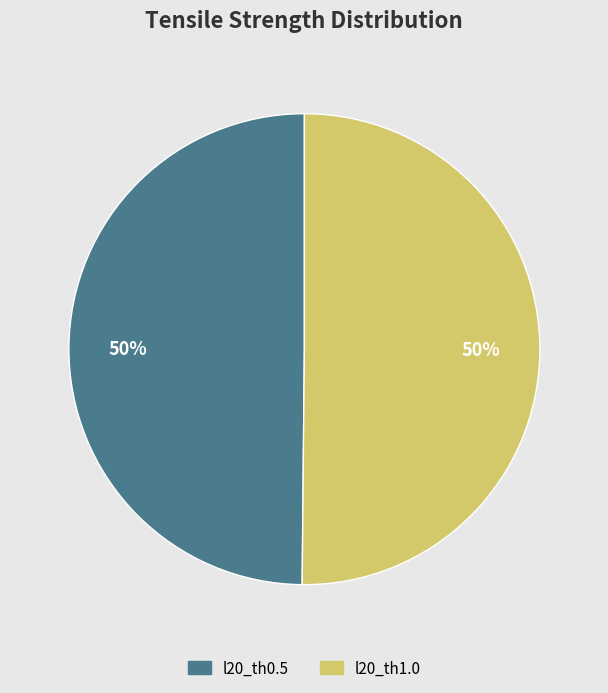

To the nearest percent, what portion does l20_th1.0 represent?

50%